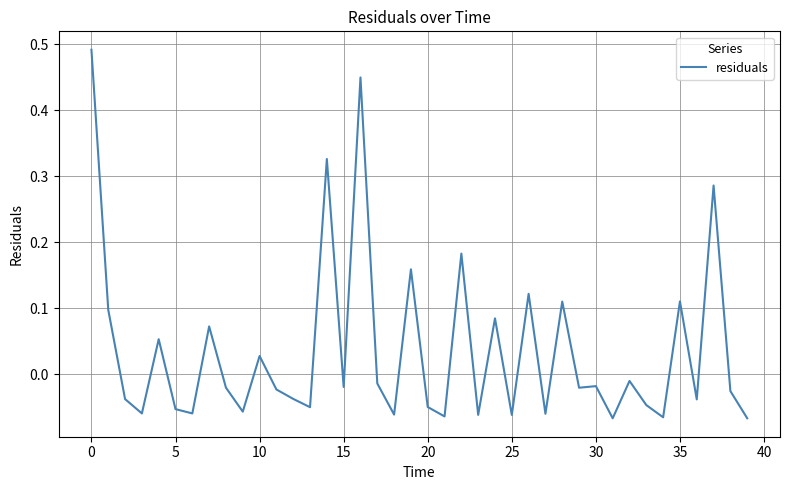

Is this an area chart (filled region under the line)?

No